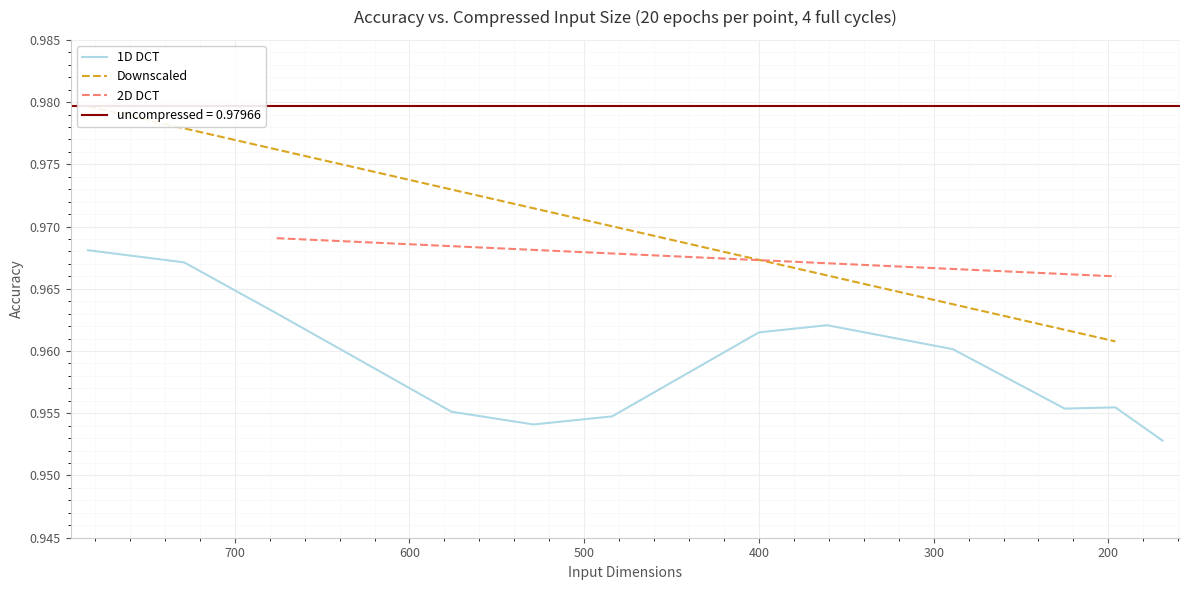

How many points are higher than both their immediate neighbors (excluding endpoints)?

2